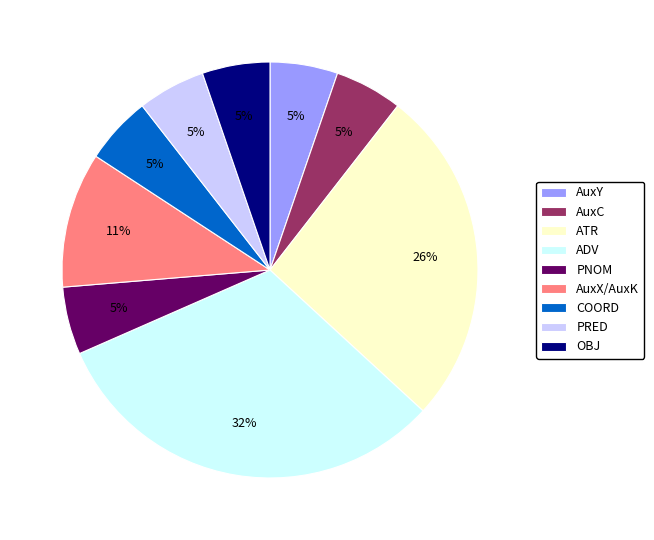

Is it true that ATR is 26% of the pie?

True